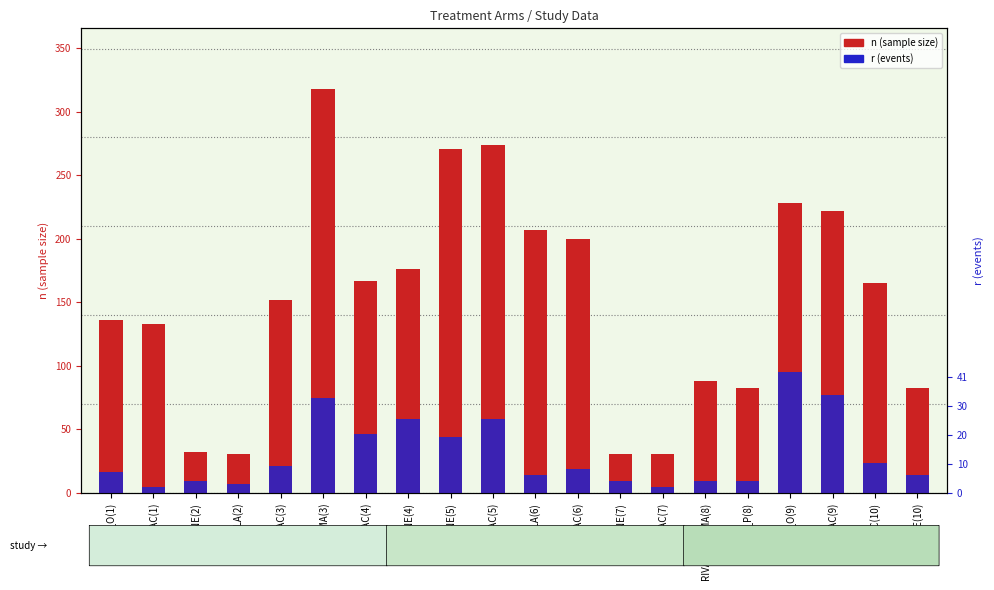

At which label is n (sample size) closest to 174?

DONE(4)